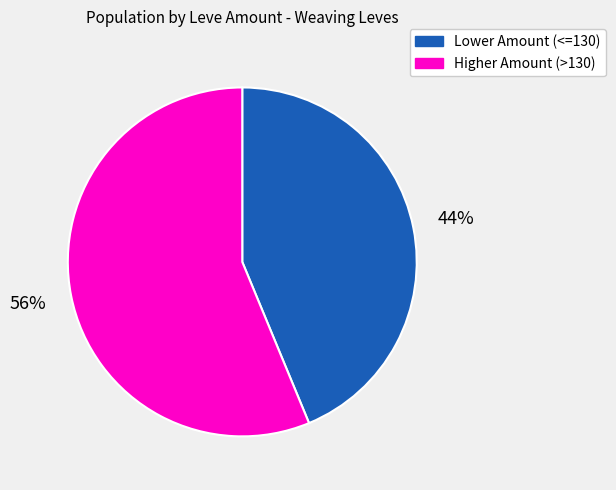

The Lower Amount (<=130) slice represents 44% of the pie. True or false?

True